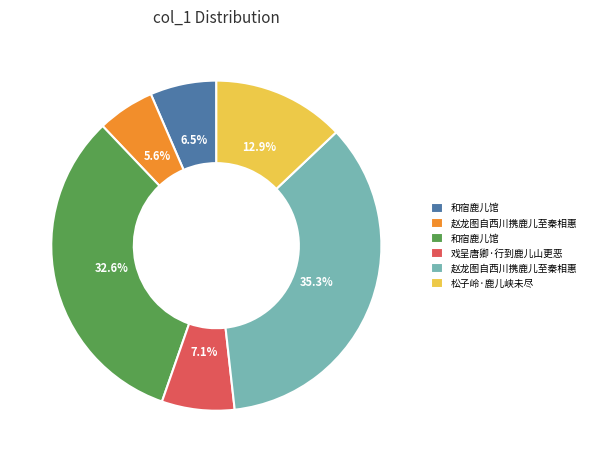

Is there any slice that represents more than half of the pie?

No